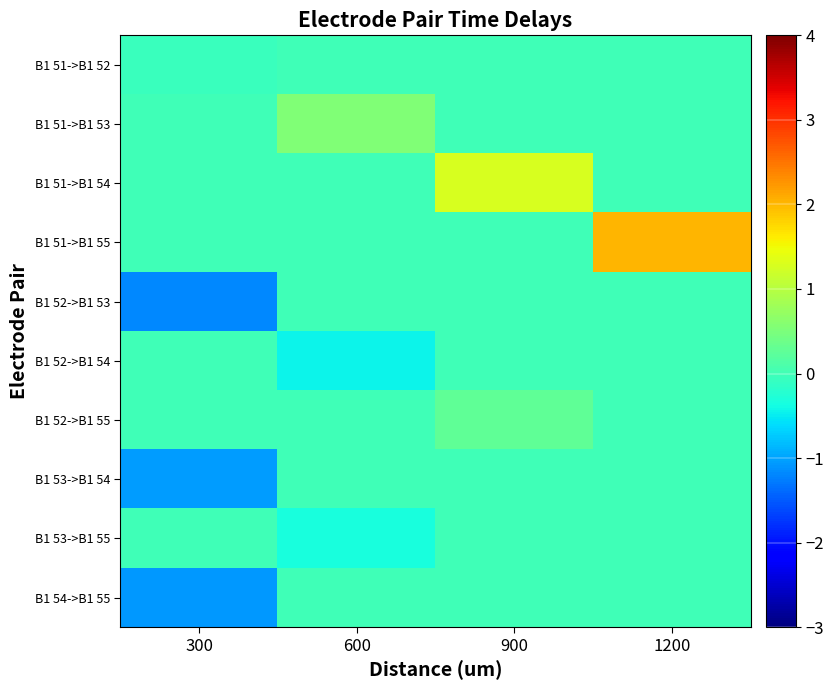

At 300, list the series in order from smallest to largest.

B1 52->B1 53, B1 54->B1 55, B1 53->B1 54, B1 51->B1 52, B1 51->B1 53, B1 51->B1 54, B1 51->B1 55, B1 52->B1 54, B1 52->B1 55, B1 53->B1 55